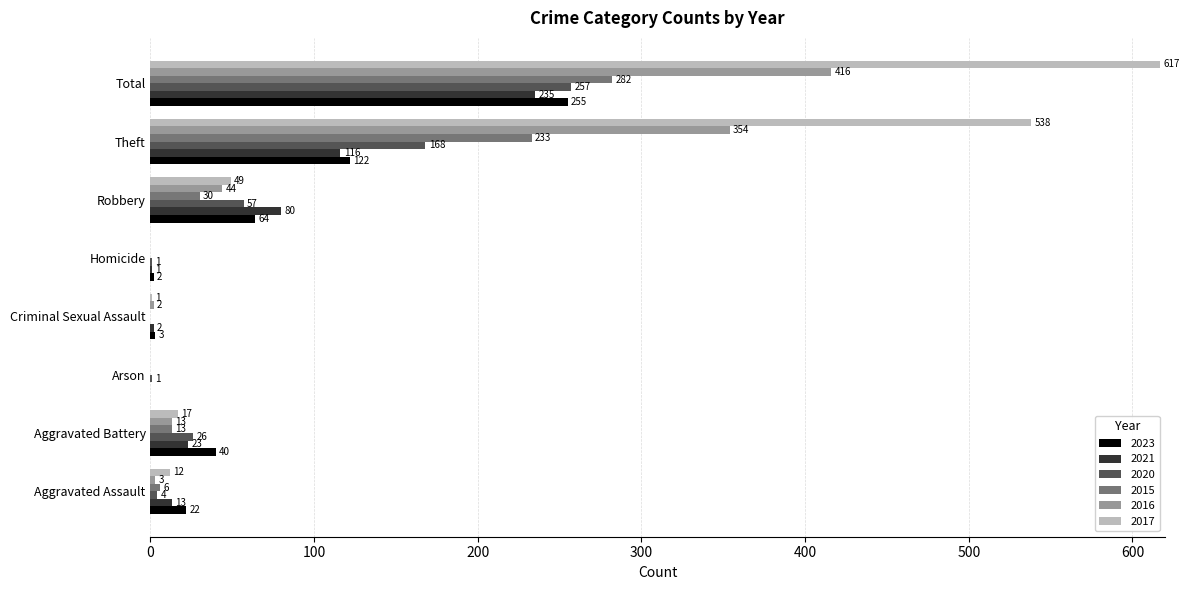

Which label corresponds to the largest value in the chart?

Total